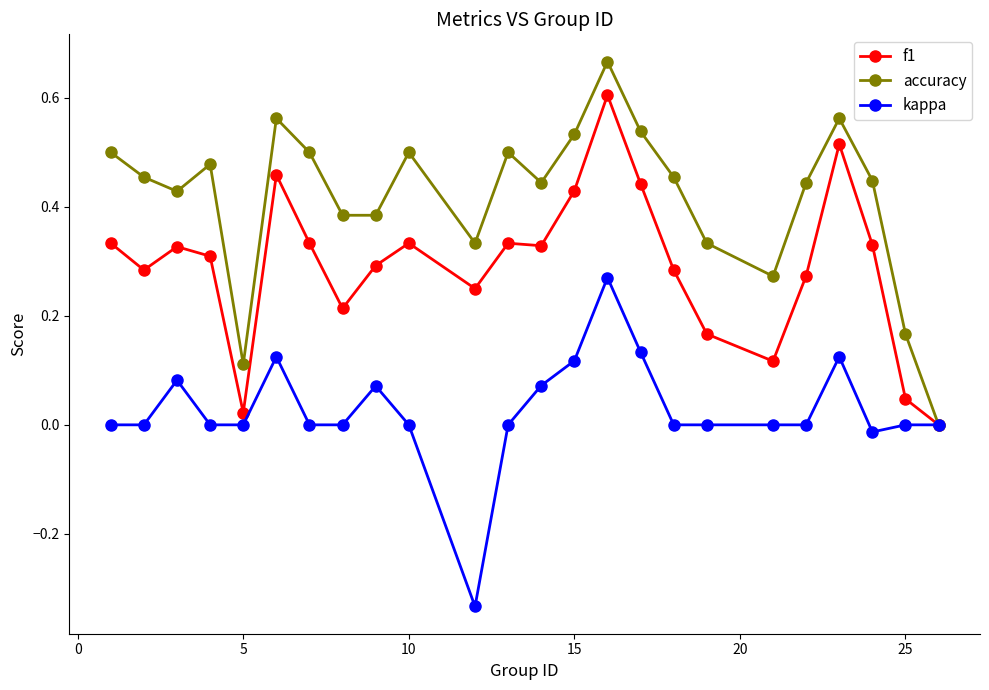

How many lines are shown in the chart?

3